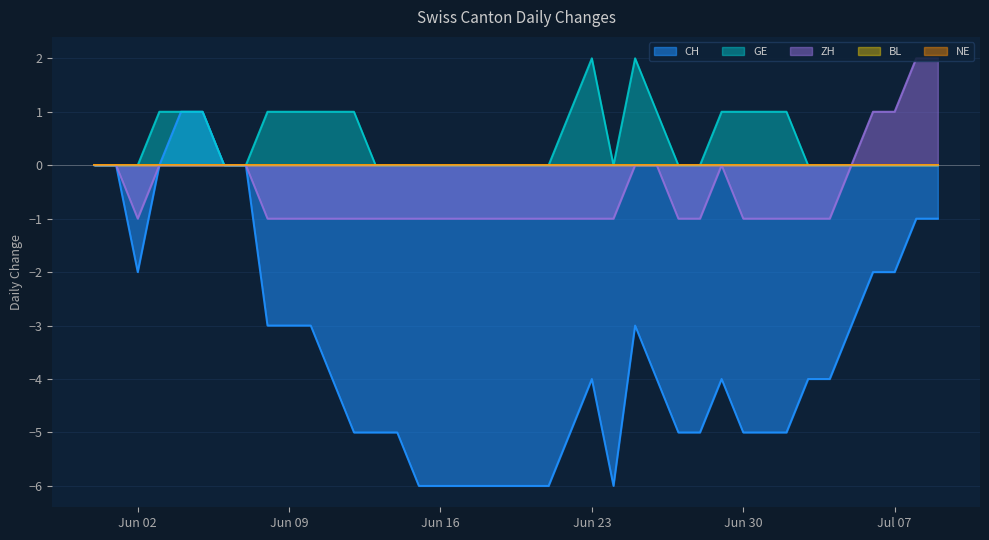

Which category has the lowest value in the GE series?

2020-05-31